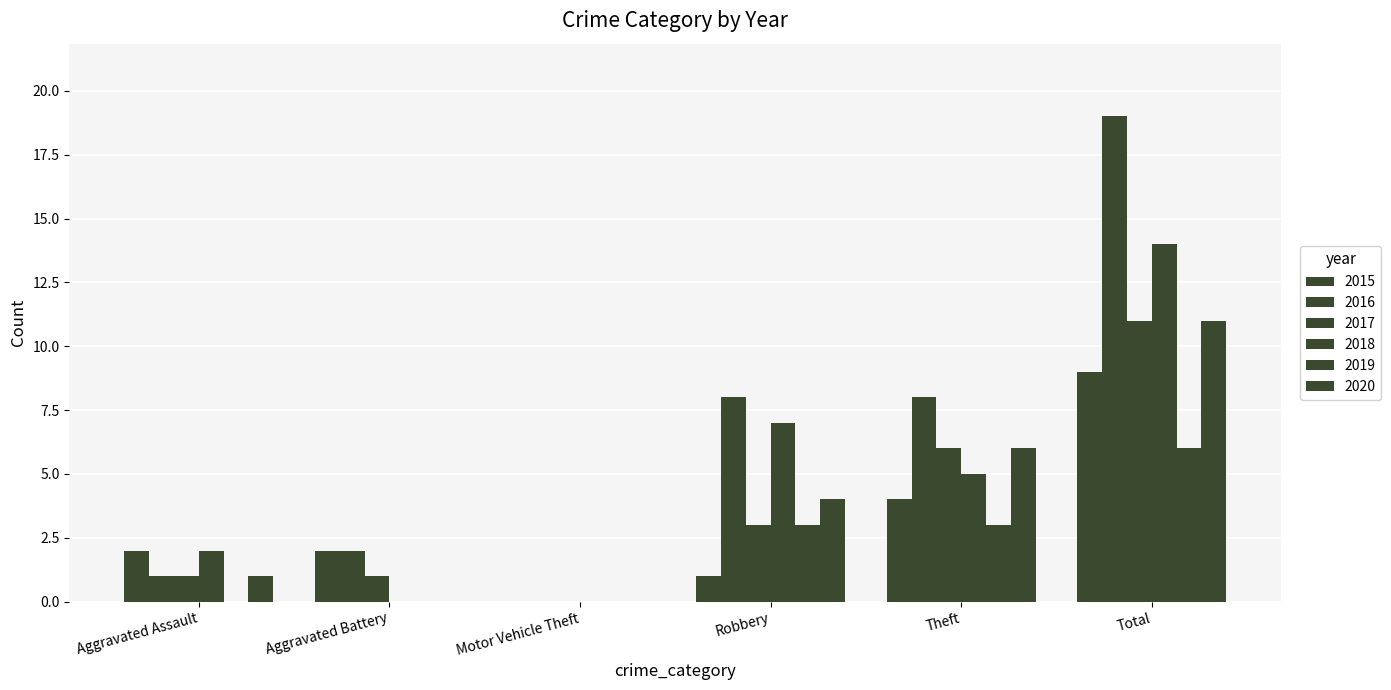

What is the label of the 6th bar from the right?

Aggravated Assault